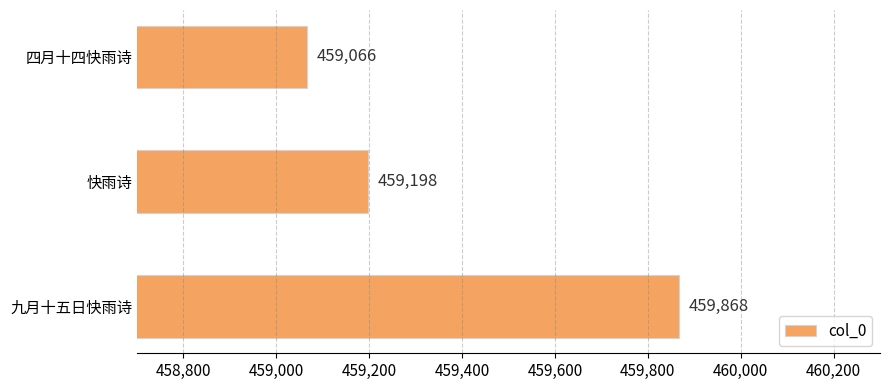

What is the smallest value displayed?

459066